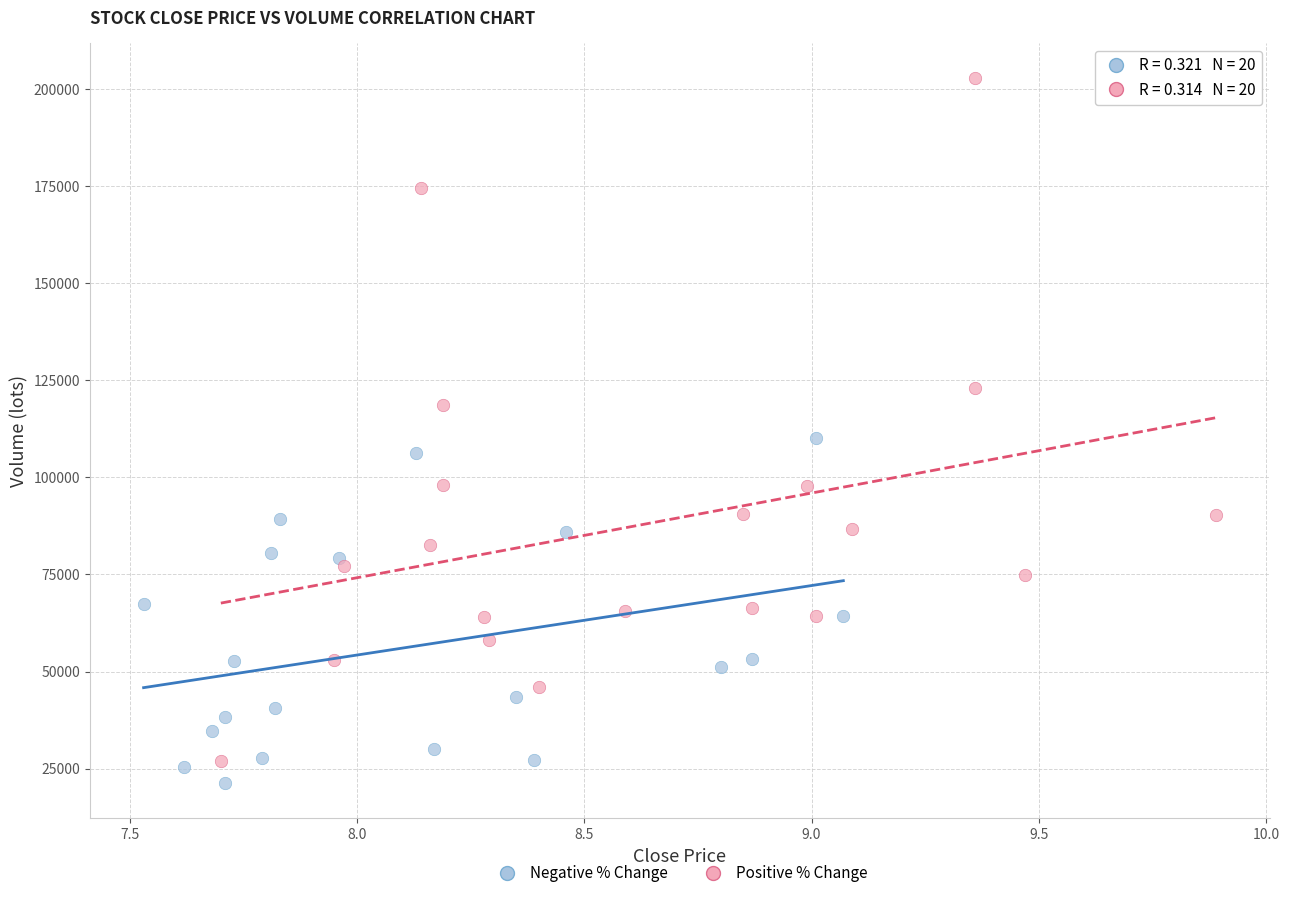

Which series has the widest spread of Y values?

Positive % Change